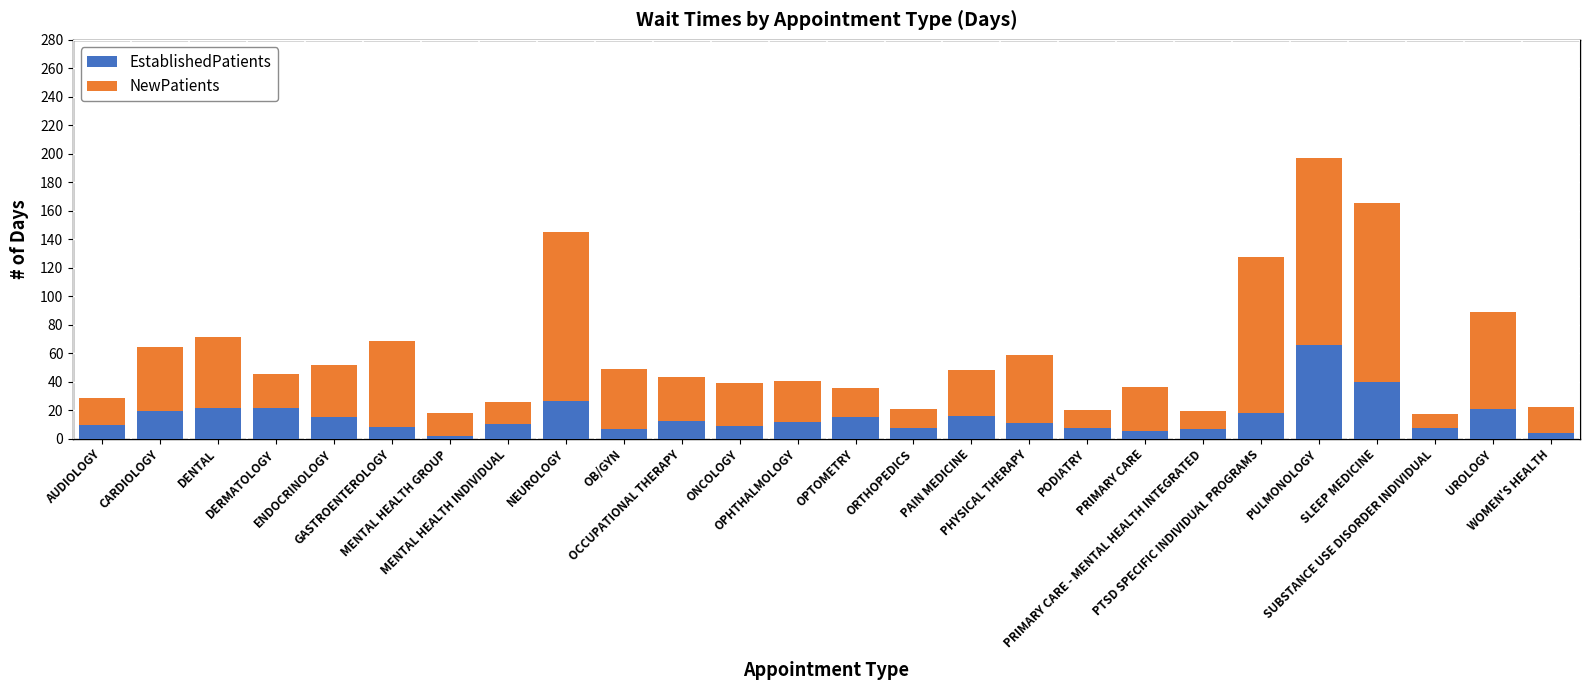

What is the difference between the second highest and minimum values in the EstablishedPatients series?

37.8